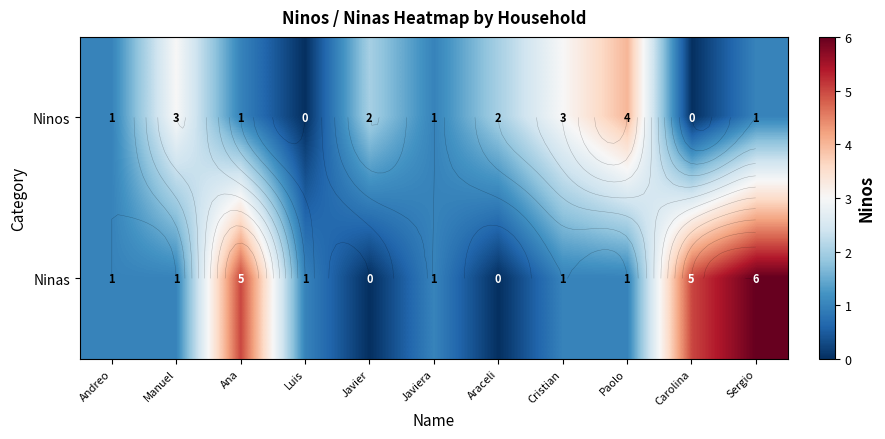

What is the difference between the maximum and second lowest values in the Ninas series?

6